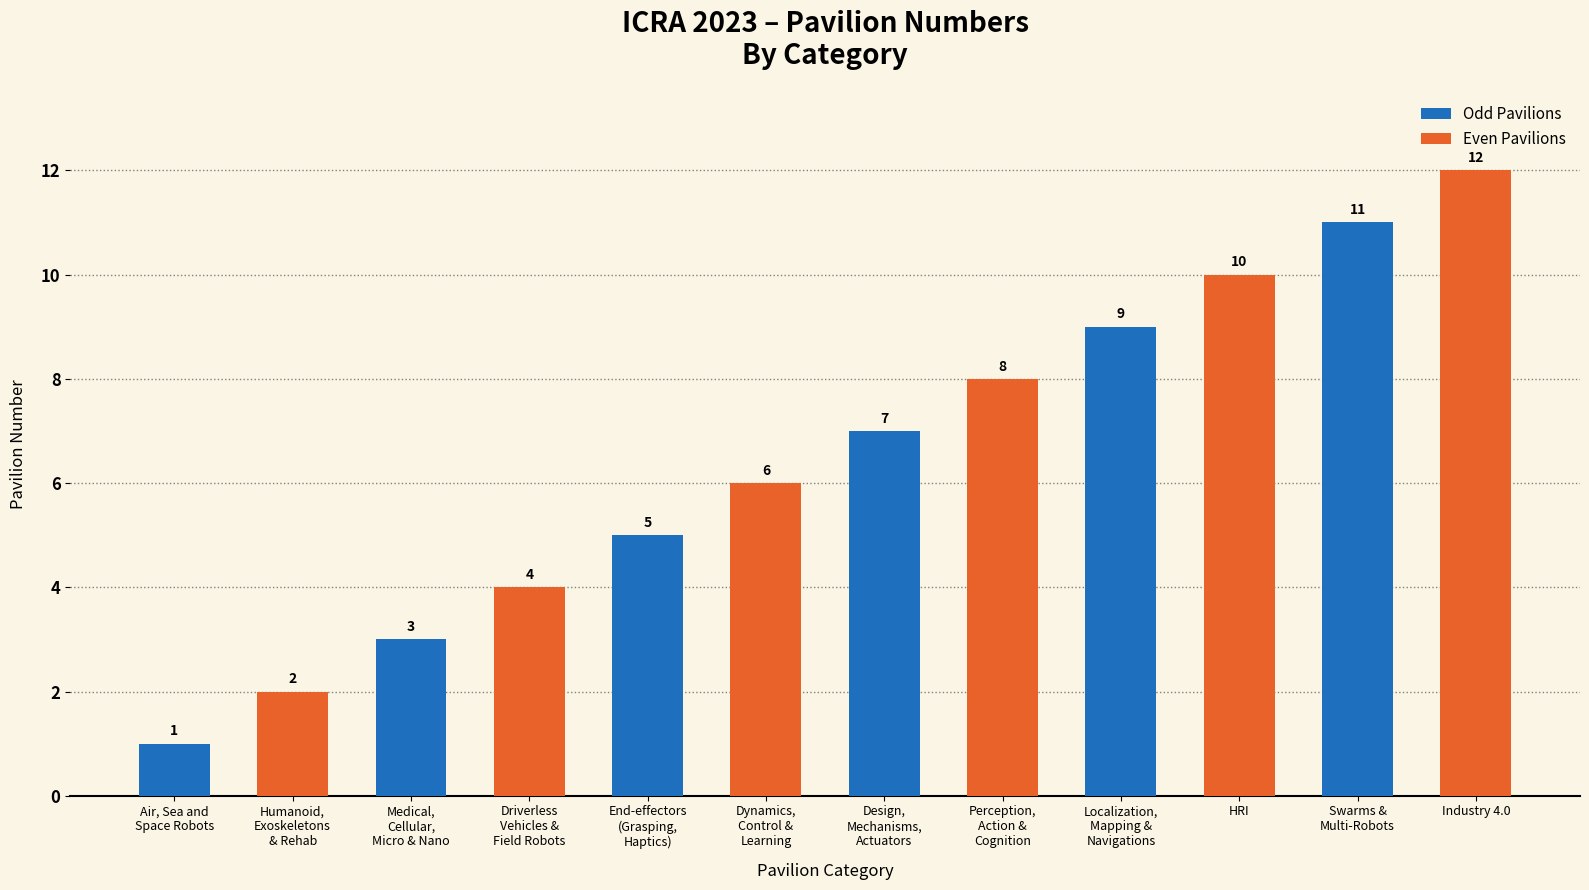

Which label corresponds to the largest value in the chart?

Industry 4.0